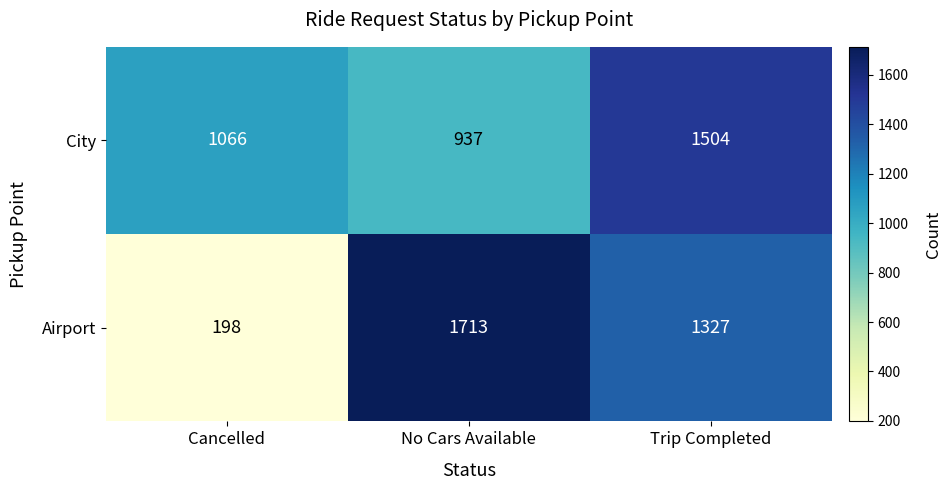

What is the spread (max minus min) of values at Cancelled?

868